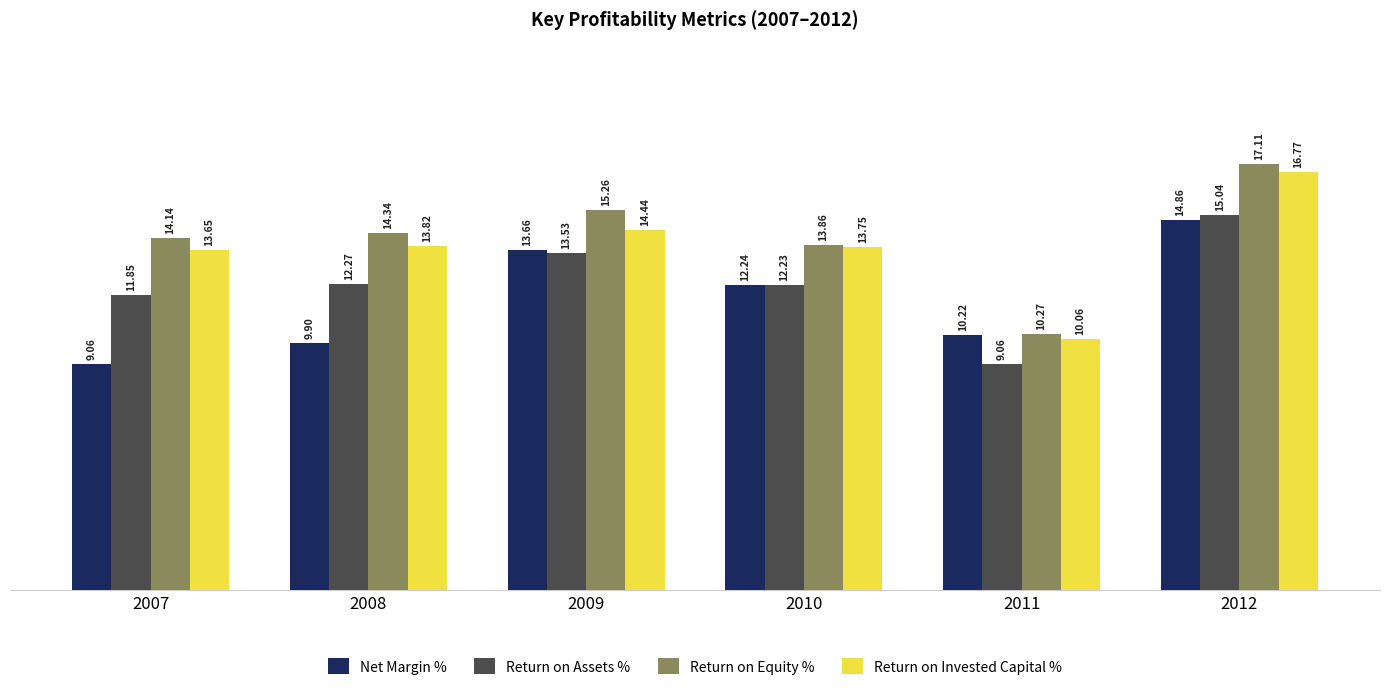

Which series has the largest total across all categories?

Return on Equity %